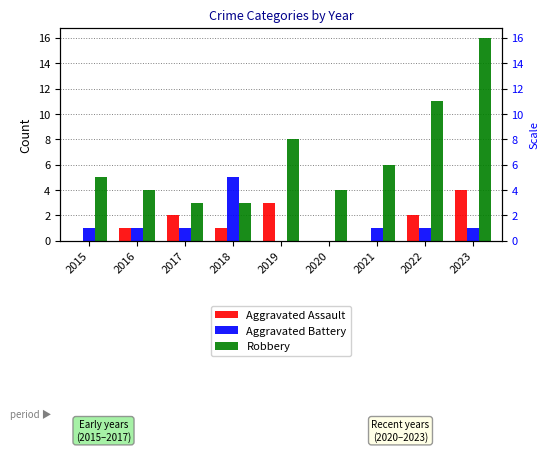

List the series in order of their peak value, lowest first.

Aggravated Assault, Aggravated Battery, Robbery